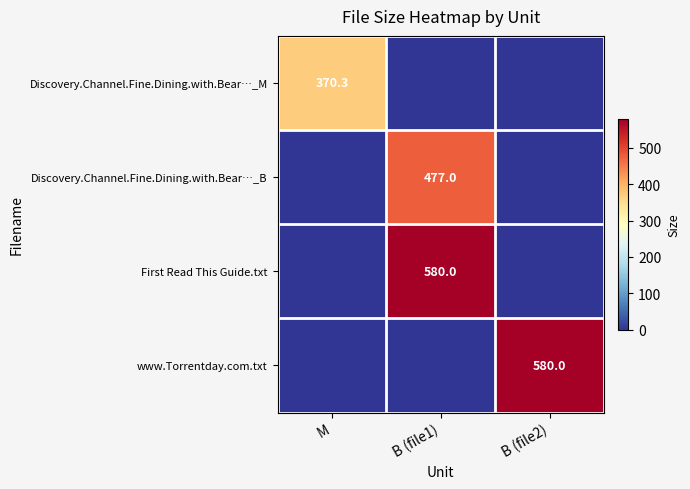

Count the number of data series in this chart.

4